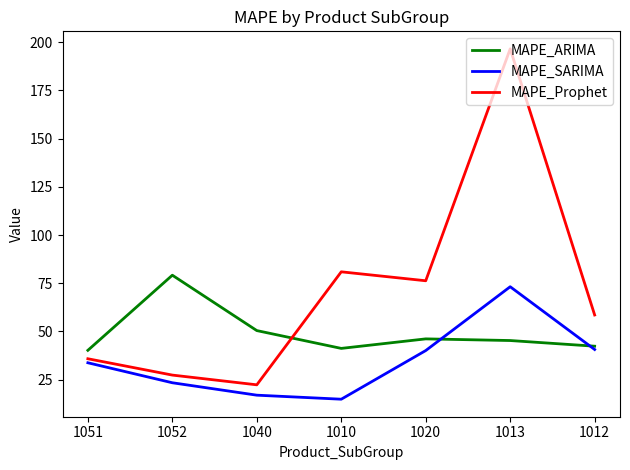

Is it true that MAPE_ARIMA equals 46.1 at 1020?

True